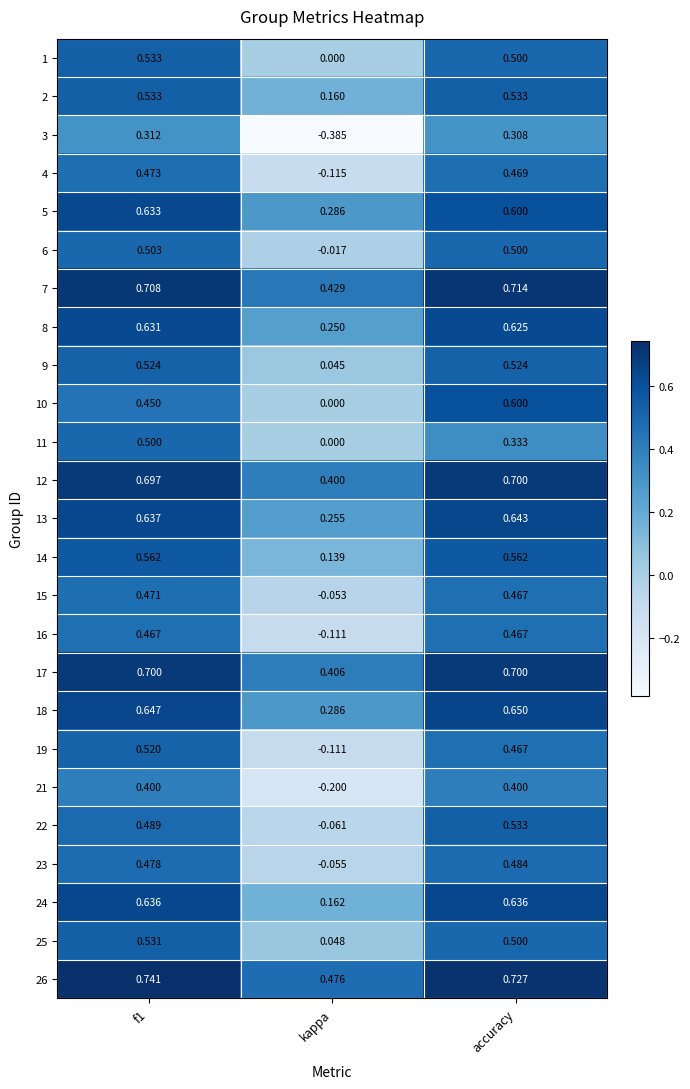

Which category has the highest value in the 7 series?

accuracy